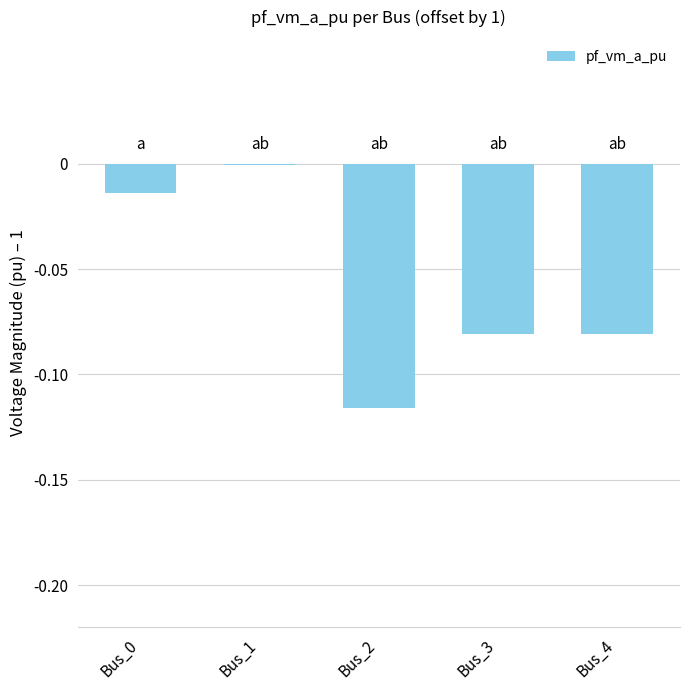

What is the sum of all values?

-0.3